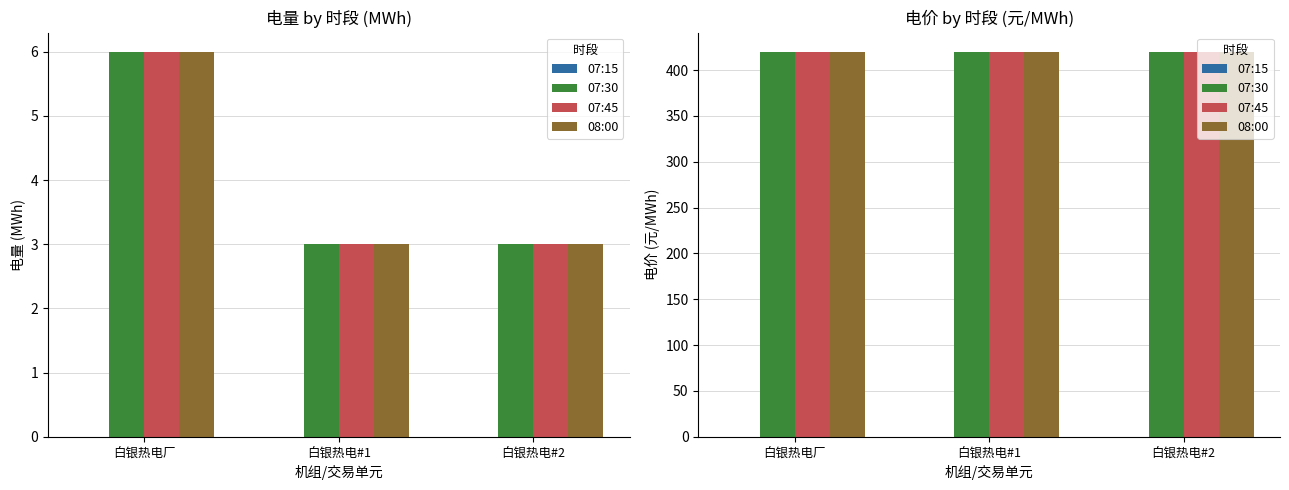

What are all the series names shown in the legend?

07:15, 07:30, 07:45, 08:00